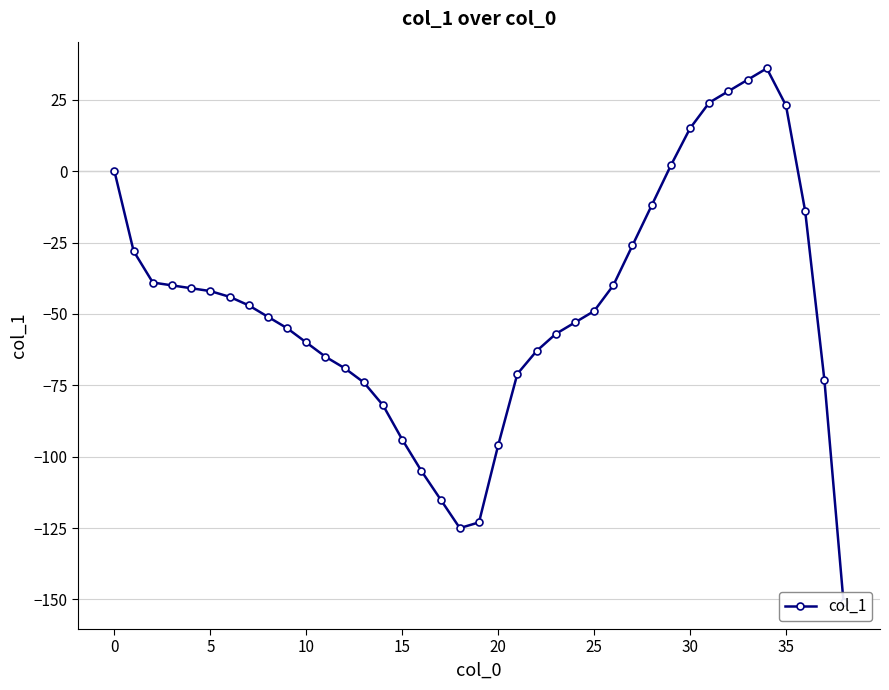

Reading right to left, transcribe all the data shown in this chart.

-151	-73	-14	23	36	32	28	24	15	2	-12	-26	-40	-49	-53	-57	-63	-71	-96	-123	-125	-115	-105	-94	-82	-74	-69	-65	-60	-55	-51	-47	-44	-42	-41	-40	-39	-28	0